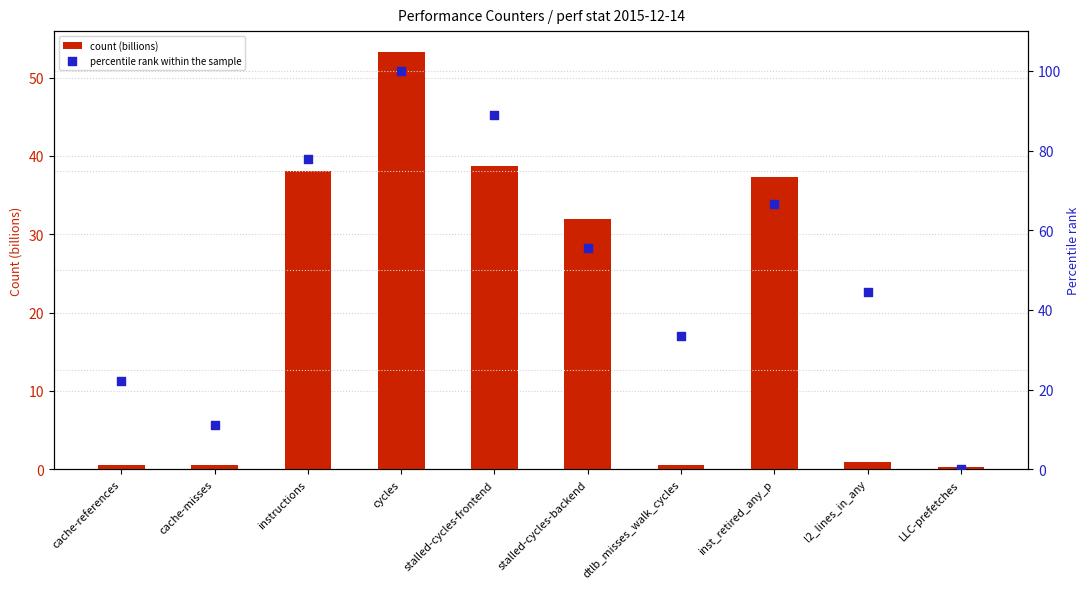

At which category is the sum across all series the highest?

cycles